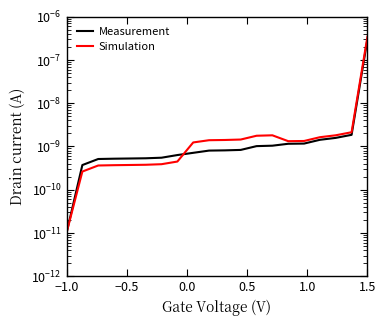

How many distinct data groups are displayed?

2